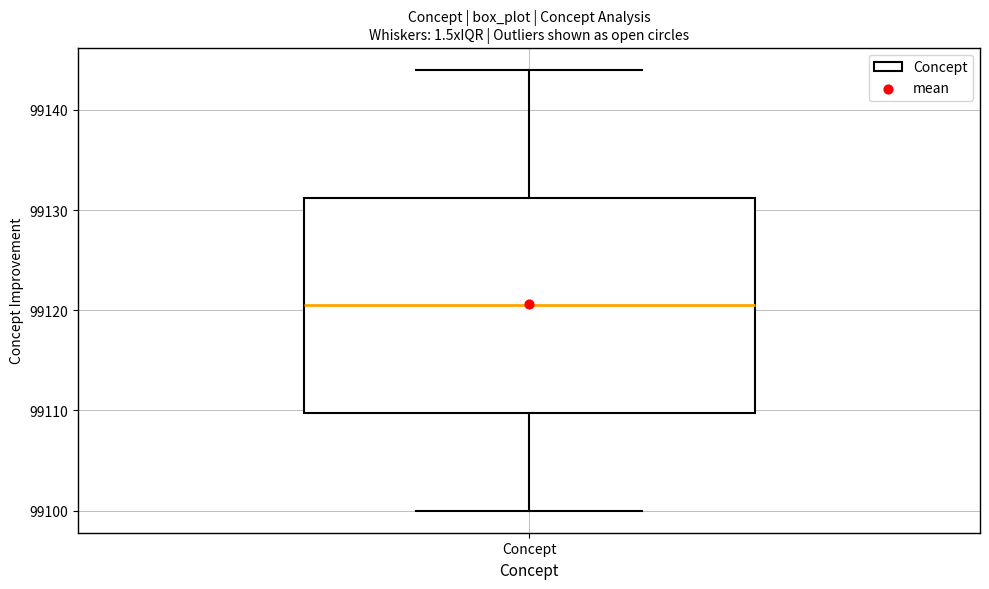

Where is the upper edge of the box for Concept on the y-axis? The values are not printed on the chart, so give them approximately, as read against the axis.

99131